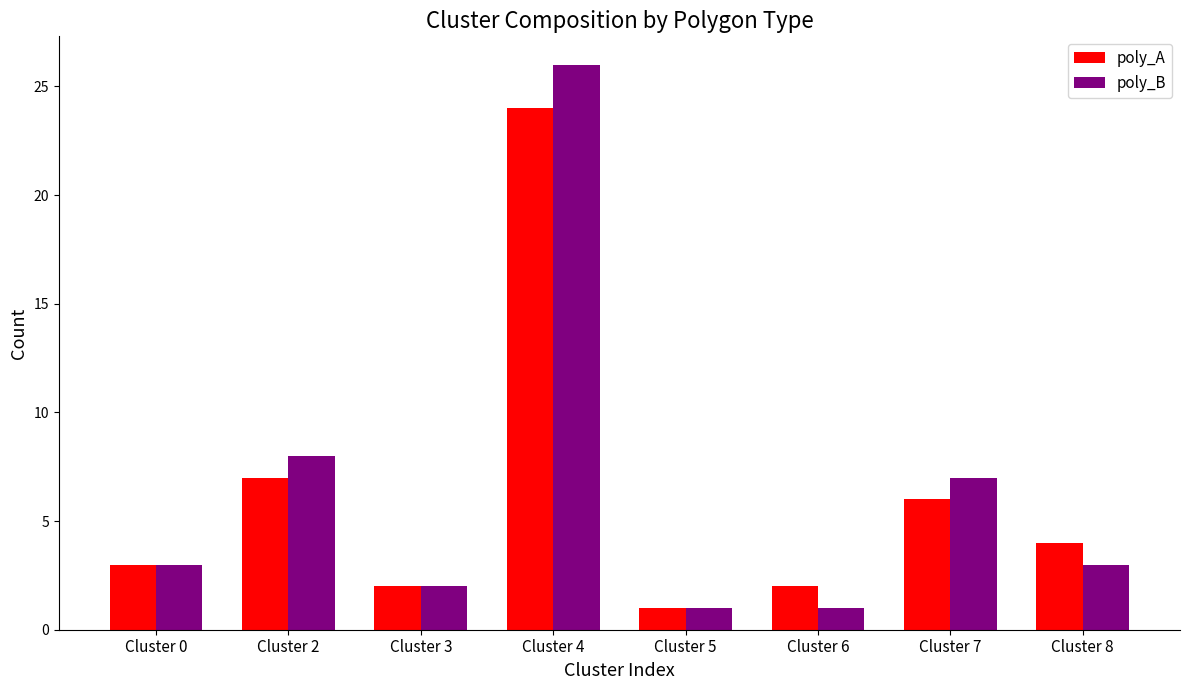

Read the poly_A value at Cluster 4, to the nearest 5.

25